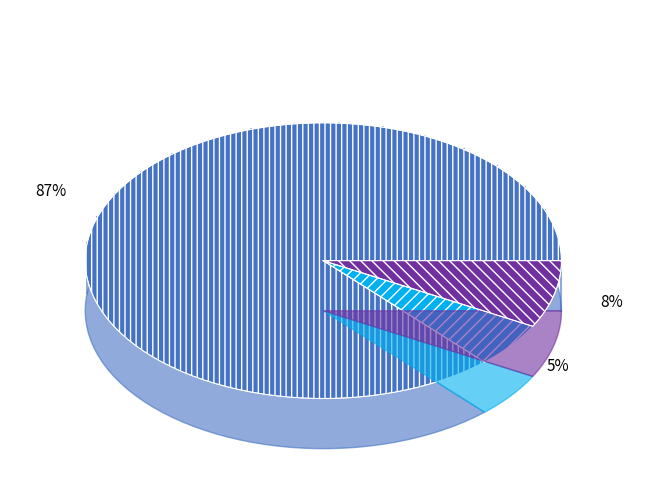

Between 2 bonus and 0 bonus, which is larger?

0 bonus